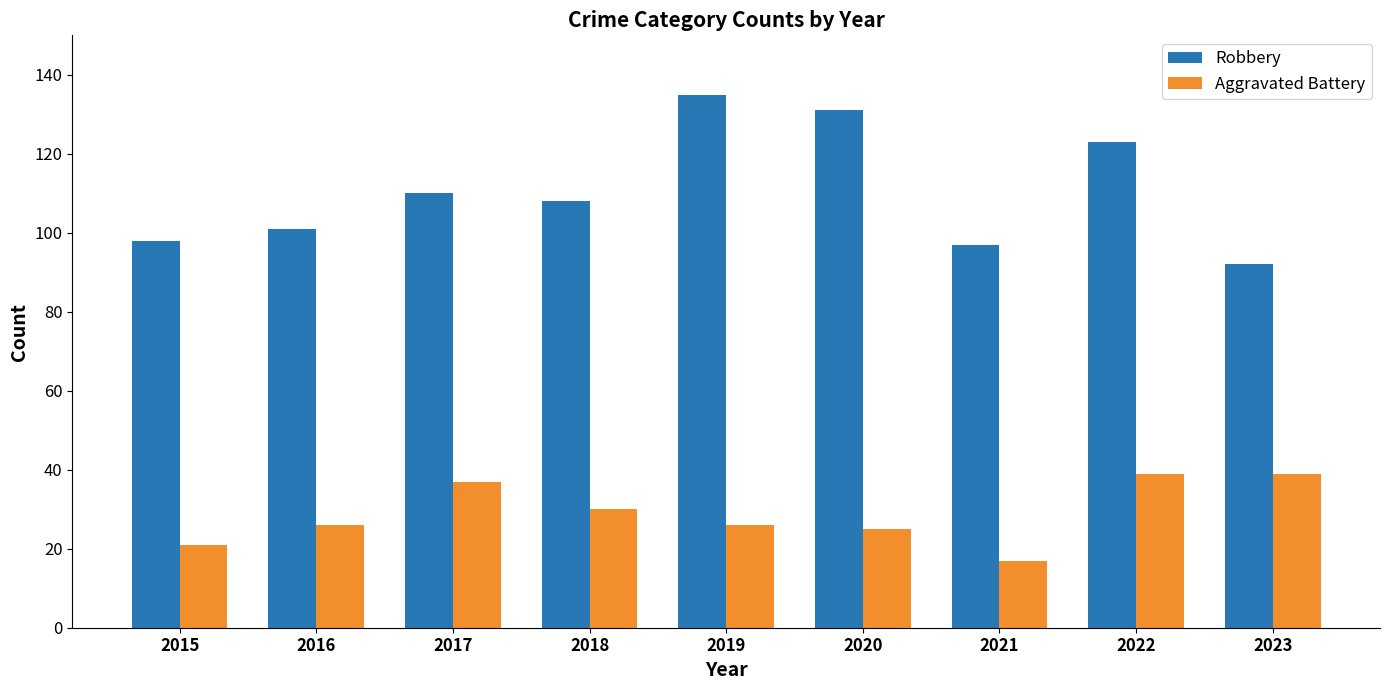

What is the difference between the maximum and minimum values in the Aggravated Battery series?

22